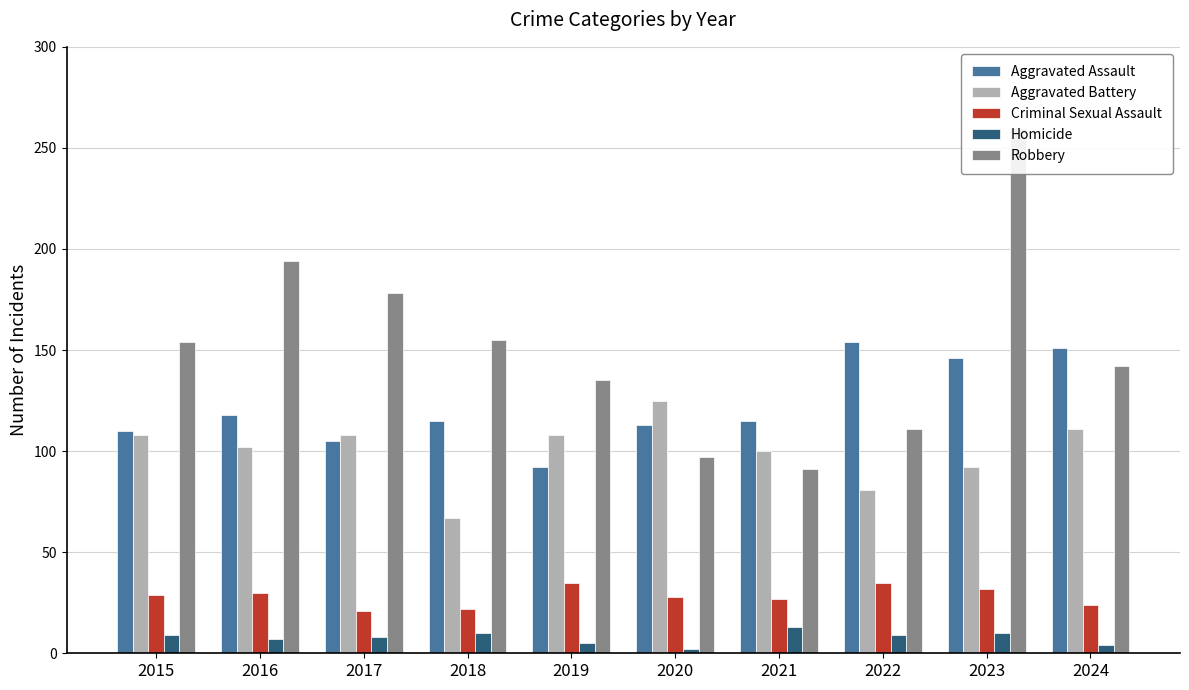

Read the Robbery value at 2020.

97